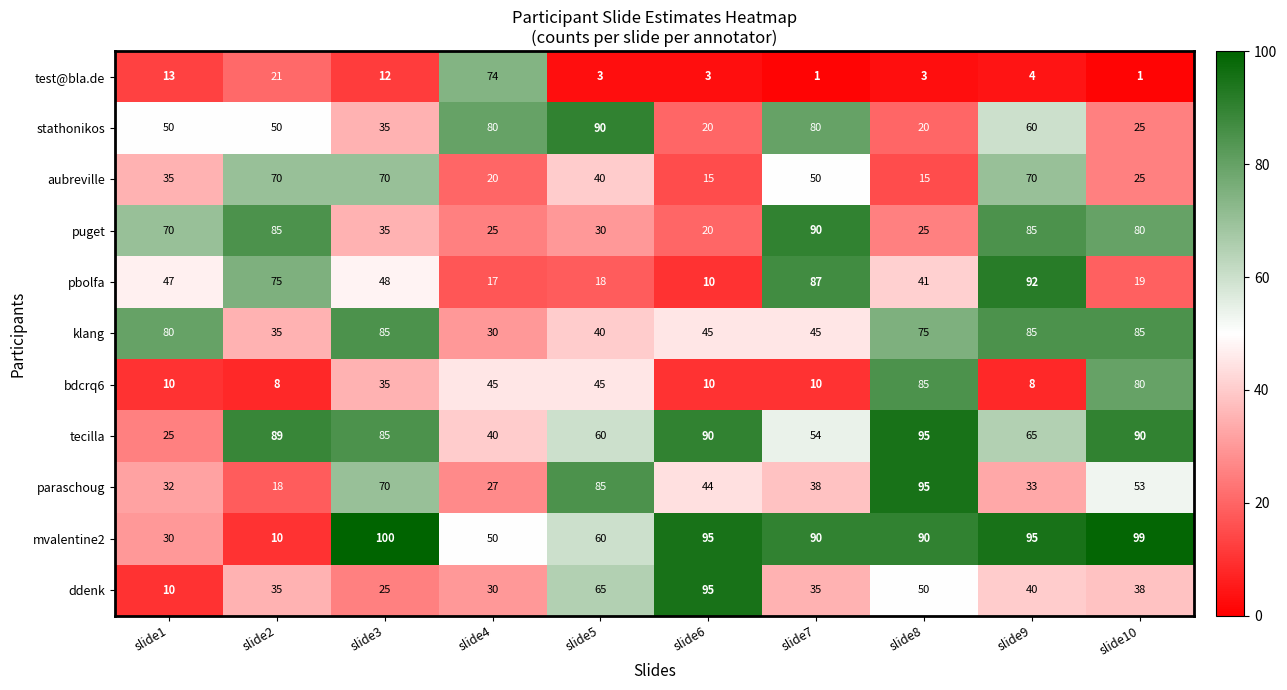

What is the spread (max minus min) of values at slide4?

63